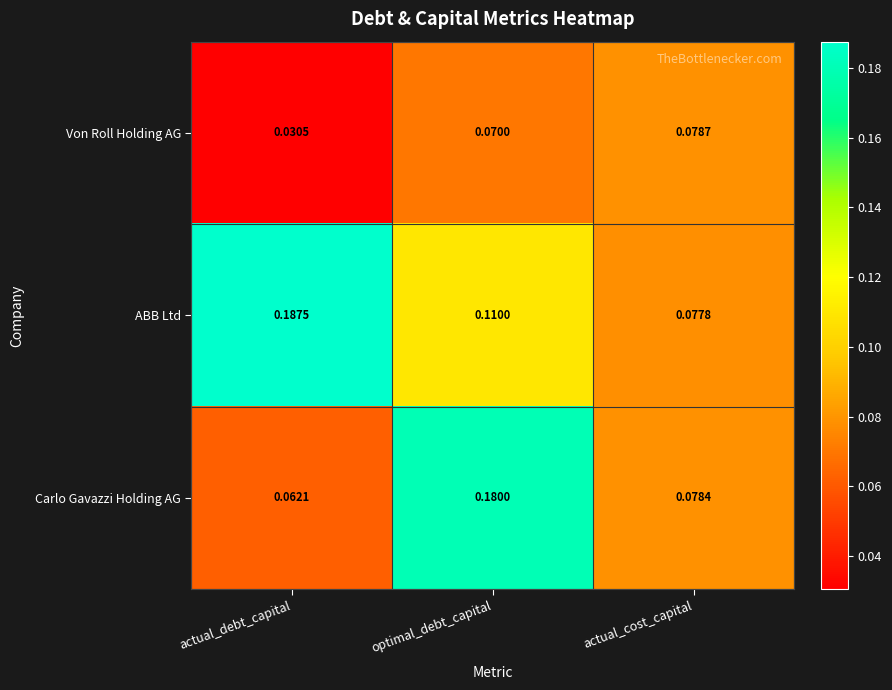

How many series are shown in this chart?

3